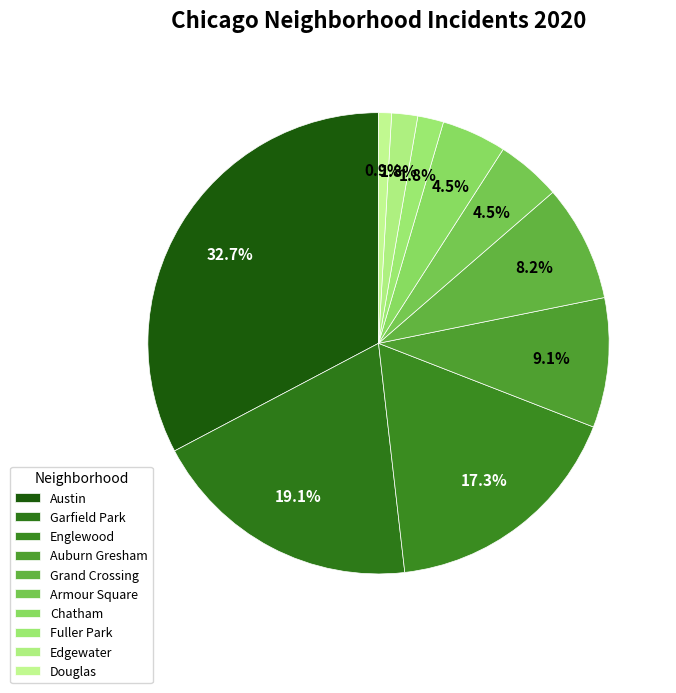

How many segments does this pie chart have?

10